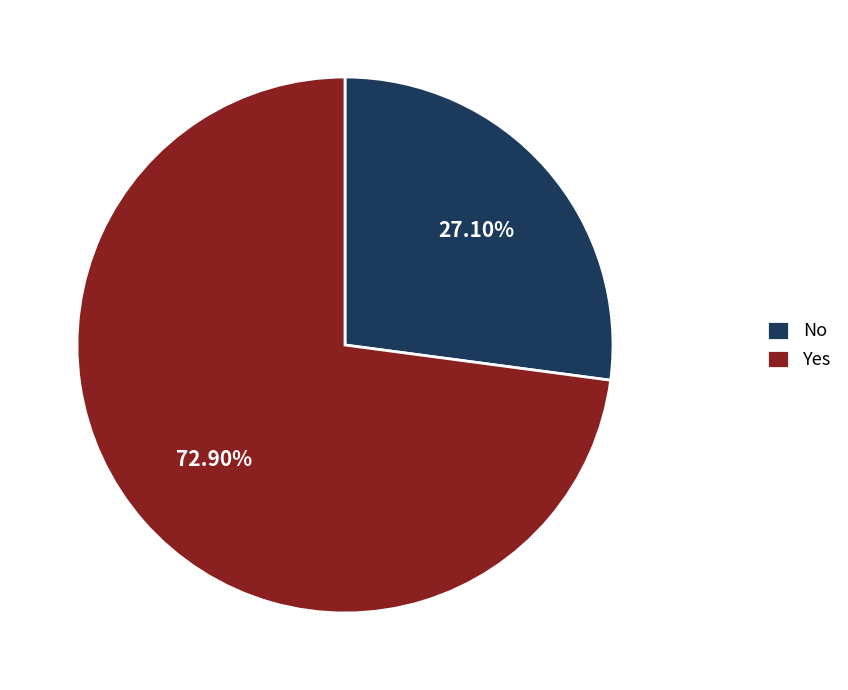

Rank the categories by value from highest to lowest.

Yes, No